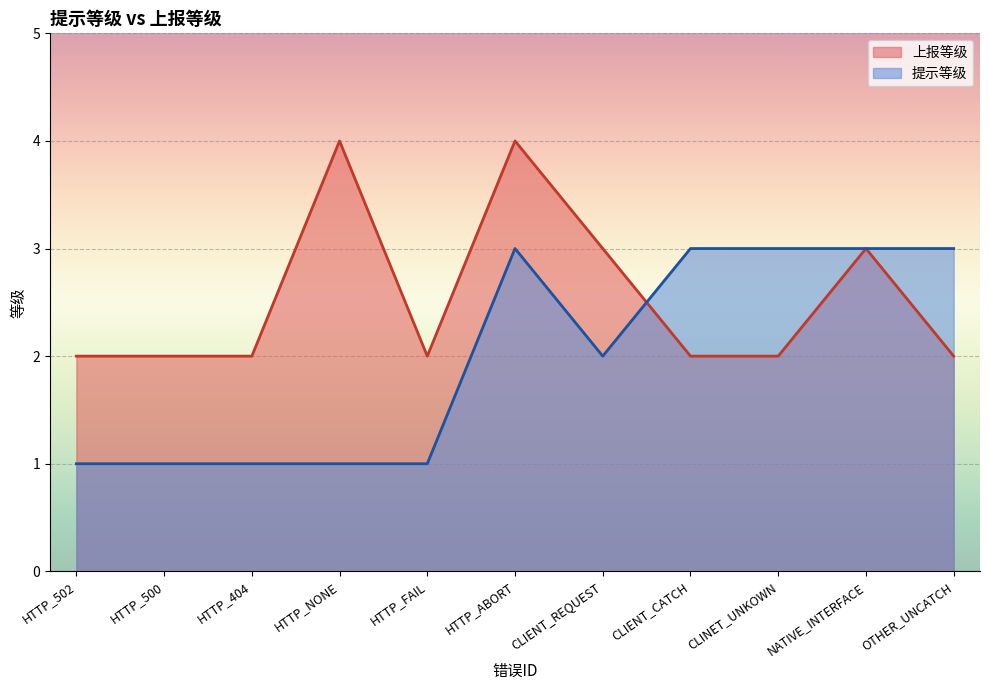

Reading left to right, what are all the values shown in this chart?

上报等级: HTTP_502=2	HTTP_500=2	HTTP_404=2	HTTP_NONE=4	HTTP_FAIL=2	HTTP_ABORT=4	CLIENT_REQUEST=3	CLIENT_CATCH=2	CLINET_UNKOWN=2	NATIVE_INTERFACE=3	OTHER_UNCATCH=2
提示等级: HTTP_502=1	HTTP_500=1	HTTP_404=1	HTTP_NONE=1	HTTP_FAIL=1	HTTP_ABORT=3	CLIENT_REQUEST=2	CLIENT_CATCH=3	CLINET_UNKOWN=3	NATIVE_INTERFACE=3	OTHER_UNCATCH=3